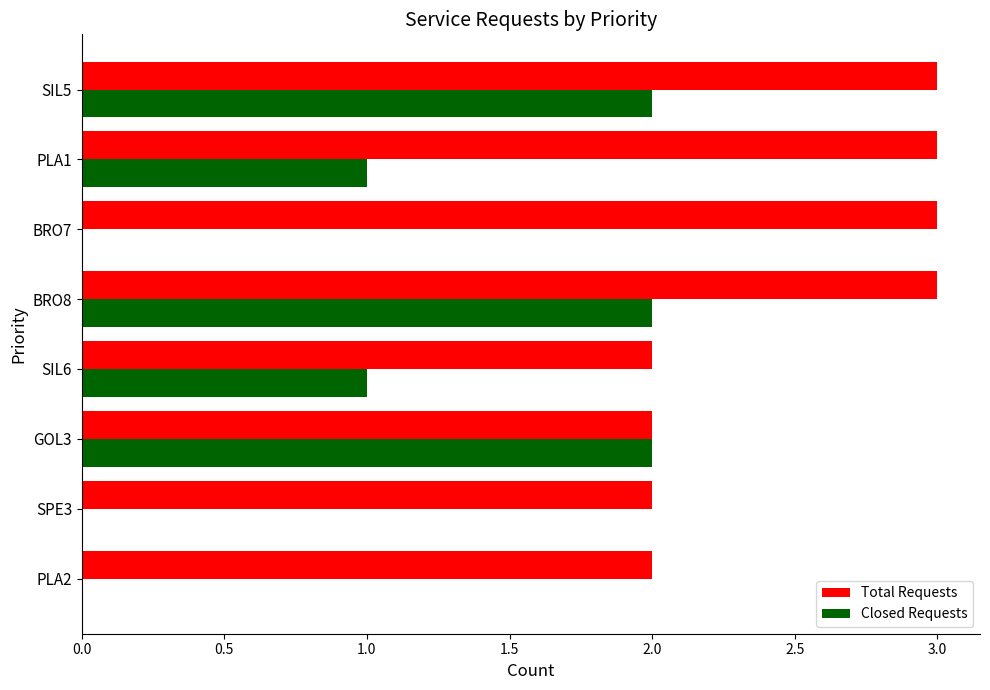

What is the highest value of the Closed Requests series?

2